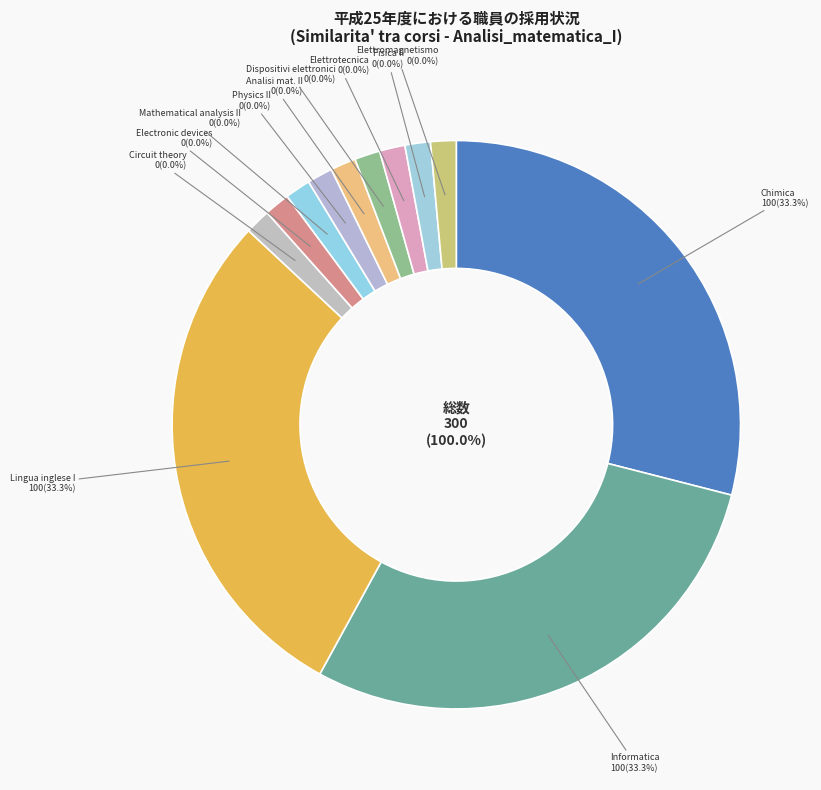

Rank the categories by value from highest to lowest.

Chimica, Informatica, Lingua_inglese_I_livello, Circuit_theory_and_applications, Electronic_devices, Mathematical_analysis_II, Physics_II, Analisi_matematica_II, Dispositivi_elettronici, Elettrotecnica, Fisica_II, Elettromagnetismo_applicato